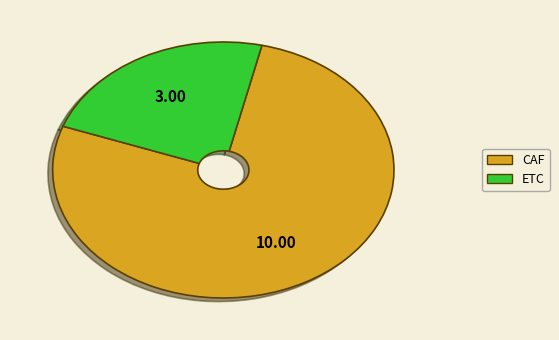

Which category has the smallest portion of the pie?

ETC